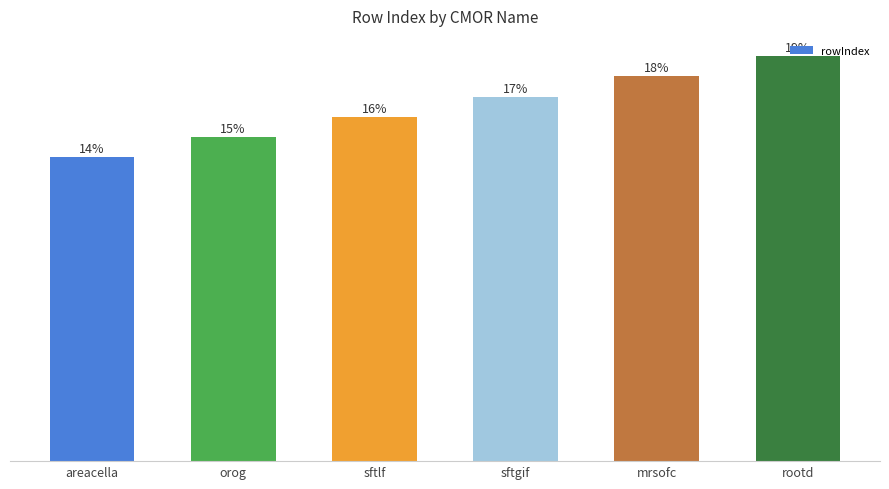

Between sftlf and sftgif, which is larger?

sftgif